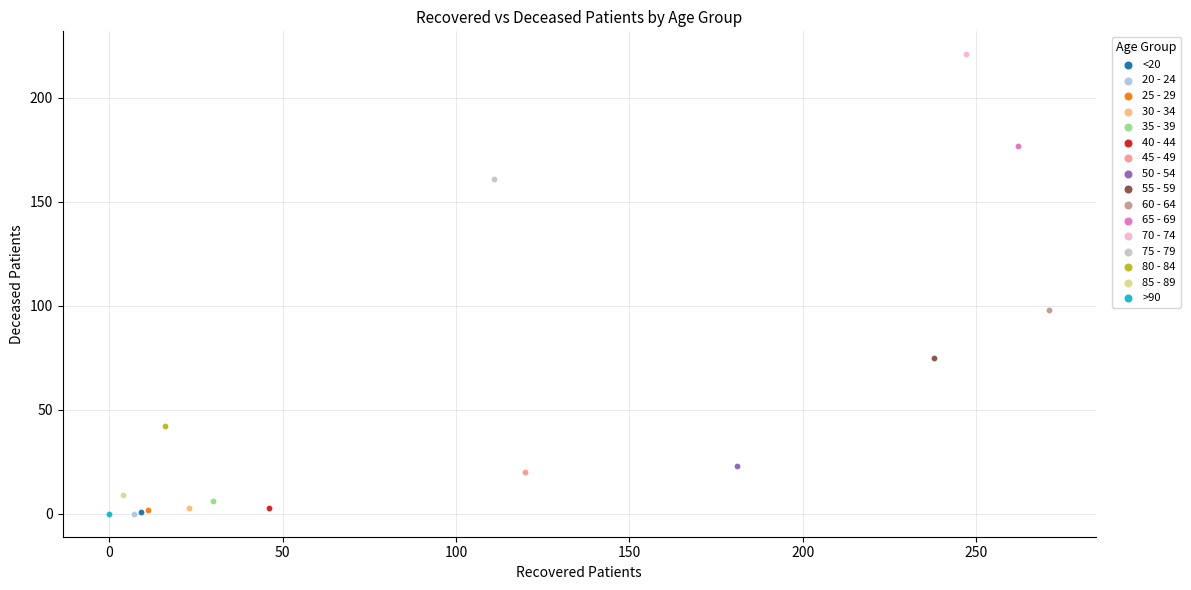

What are all the series names shown in the legend?

<20, 20 - 24, 25 - 29, 30 - 34, 35 - 39, 40 - 44, 45 - 49, 50 - 54, 55 - 59, 60 - 64, 65 - 69, 70 - 74, 75 - 79, 80 - 84, 85 - 89, >90